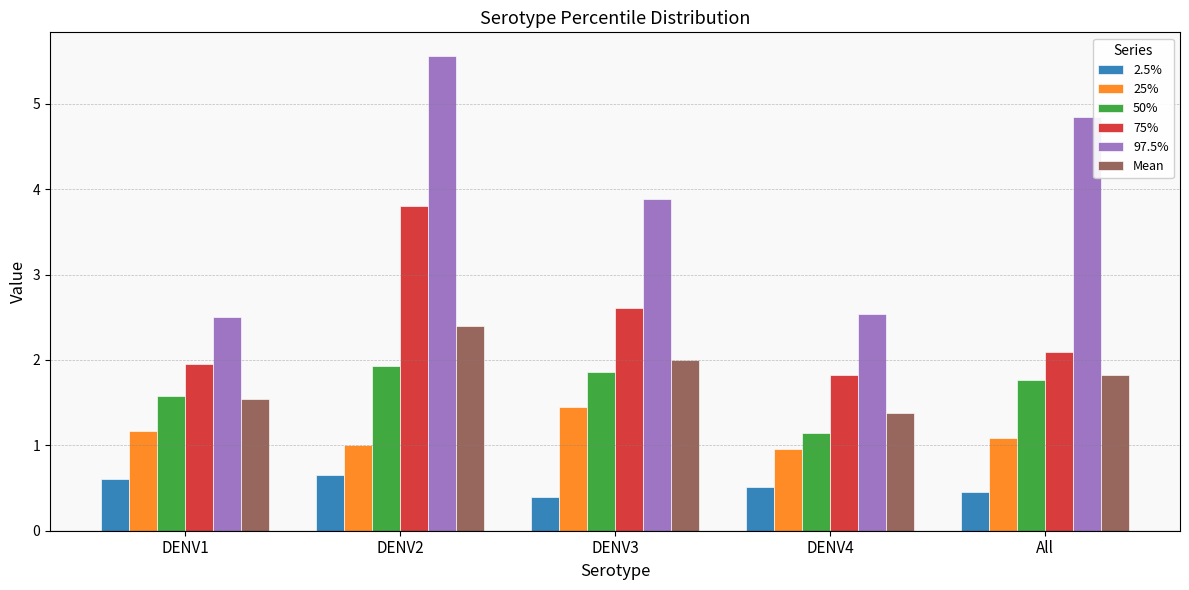

What is the difference between the maximum and minimum values in the 25% series?

0.5